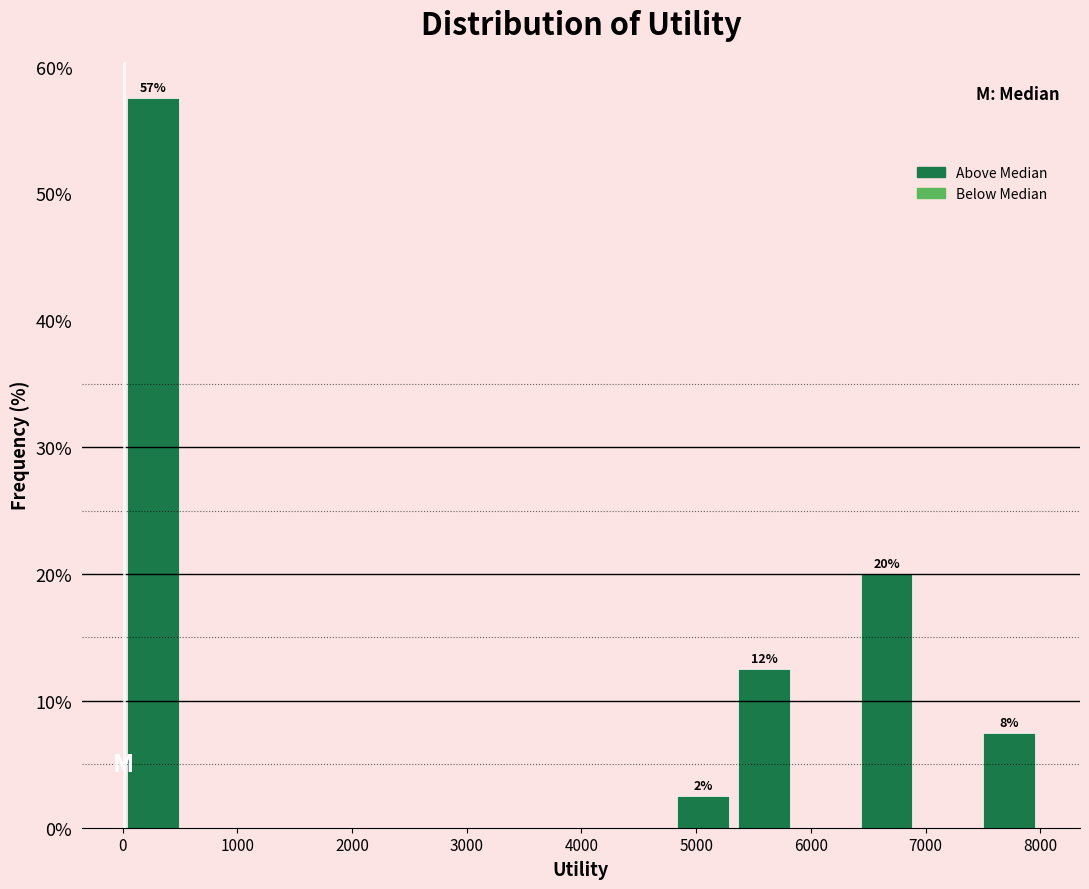

Over which range of the x-axis is the bar tallest?

0 to 500